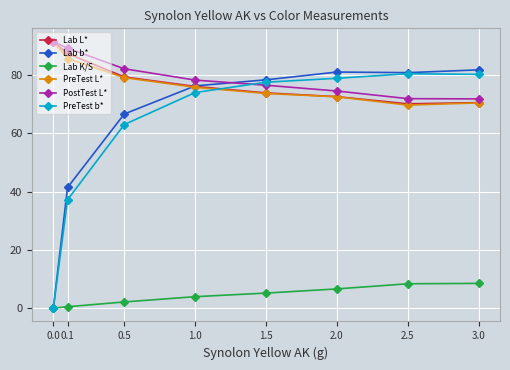

How many data points in Lab L* are less than 76?

4